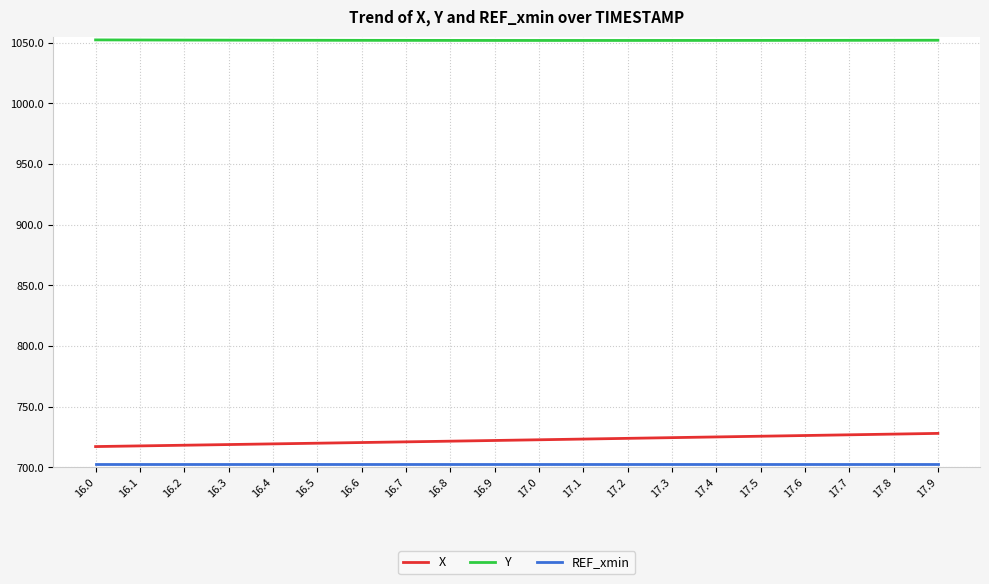

How many distinct data groups are displayed?

3